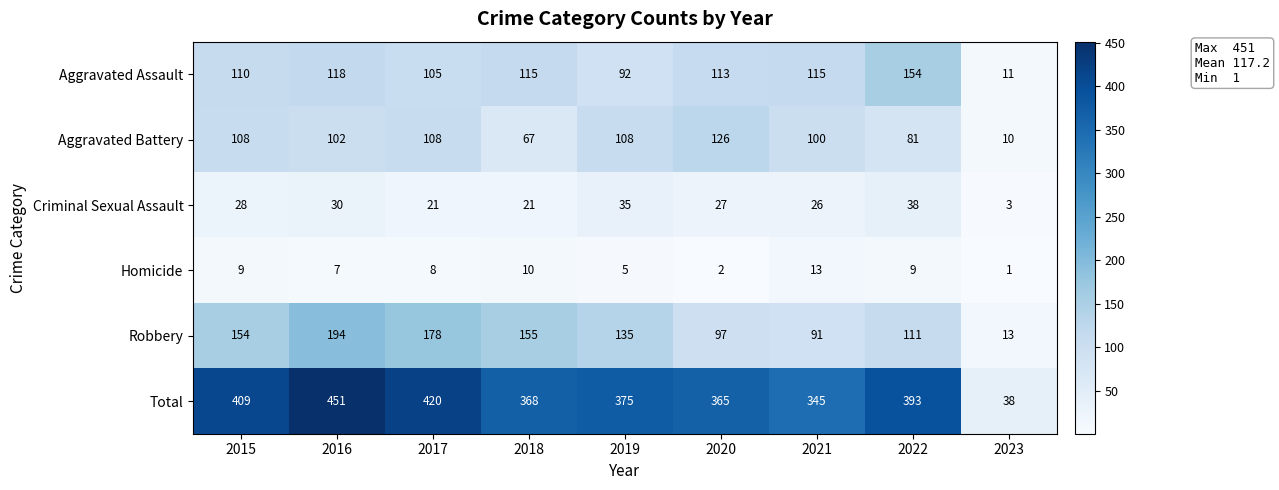

What is the total value across all series at 2022?

786